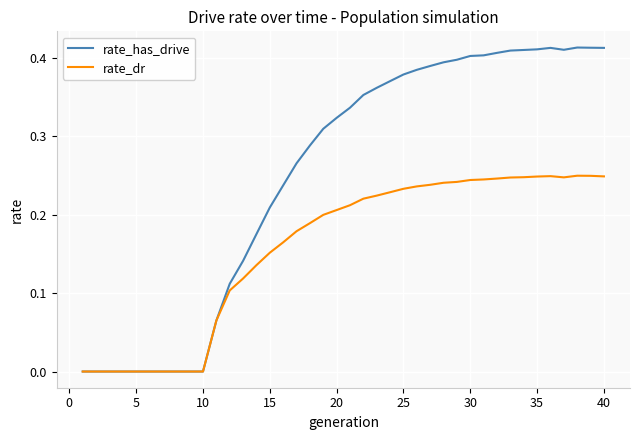

Rank the series by their average value, from highest to lowest.

rate_has_drive, rate_dr